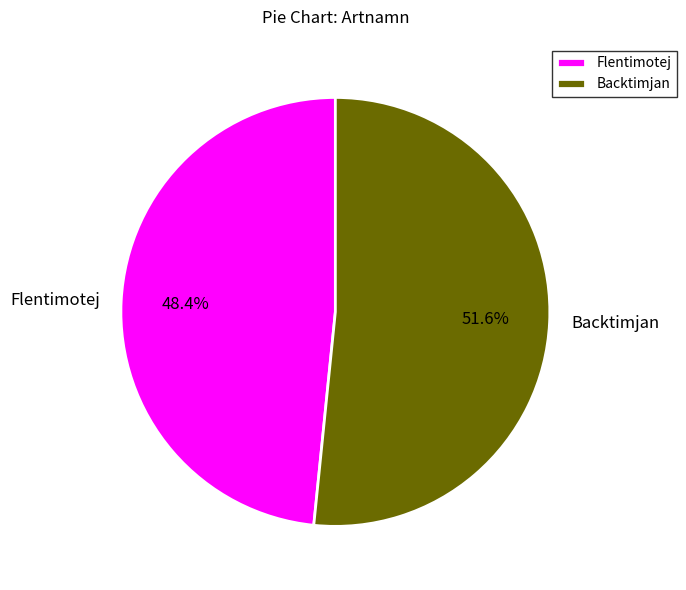

What is the smallest slice in the pie chart?

Flentimotej